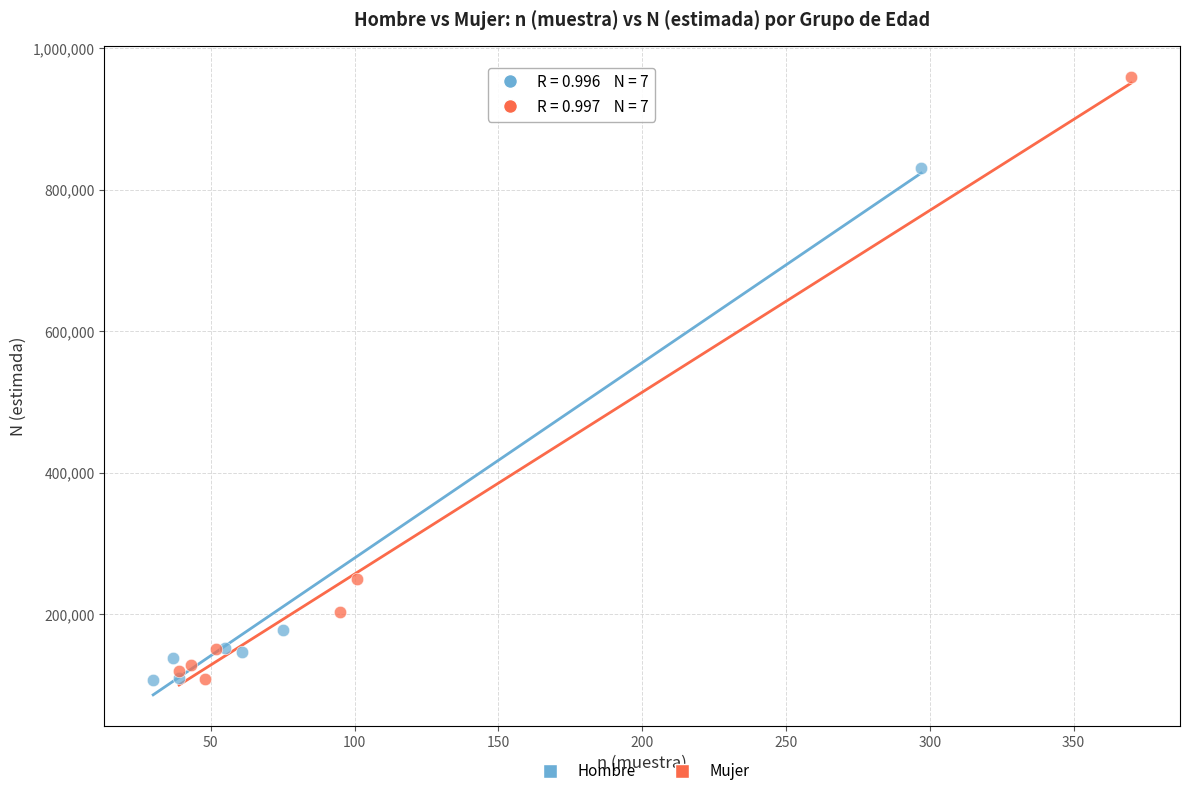

Which series has the largest Y range (max minus min)?

Mujer